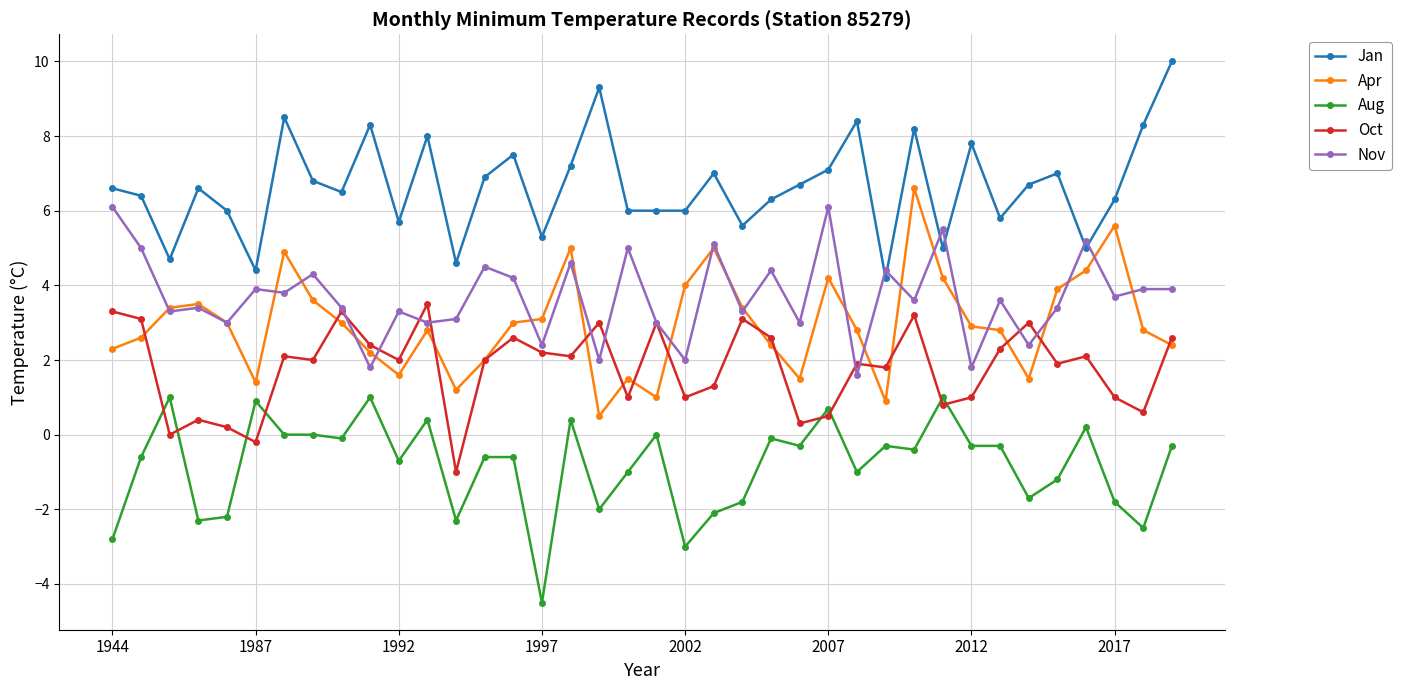

What is the minimum value for Jan?

4.2